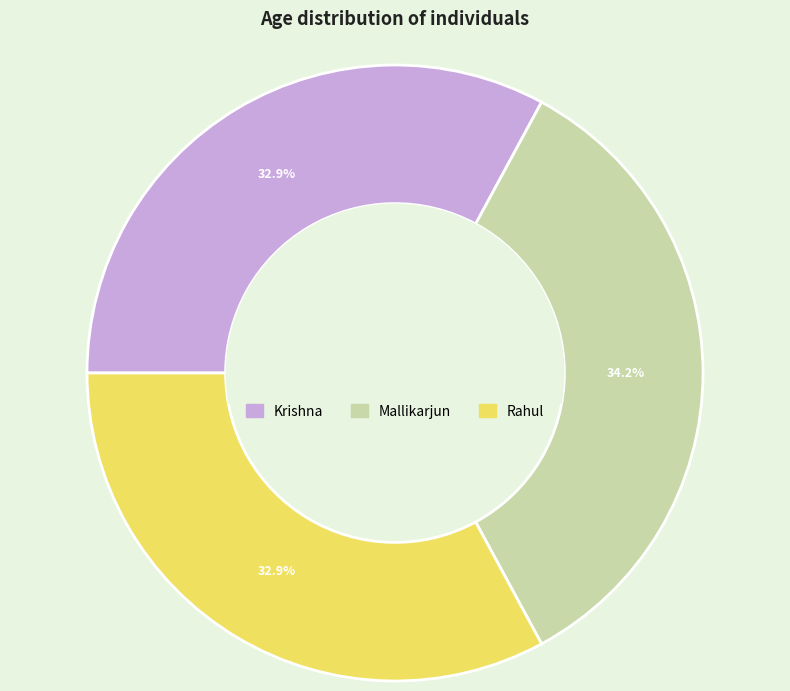

To the nearest percent, what portion does Rahul represent?

33%